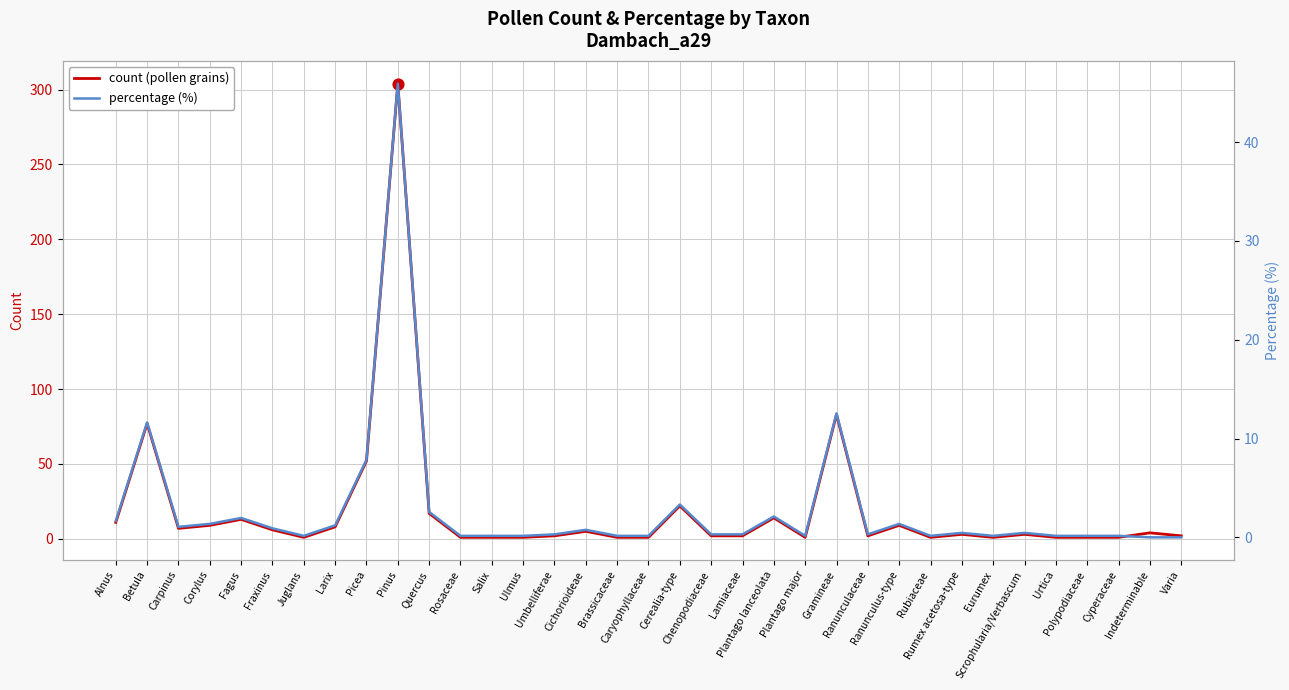

At how many categories does at least one series exceed 223?

1